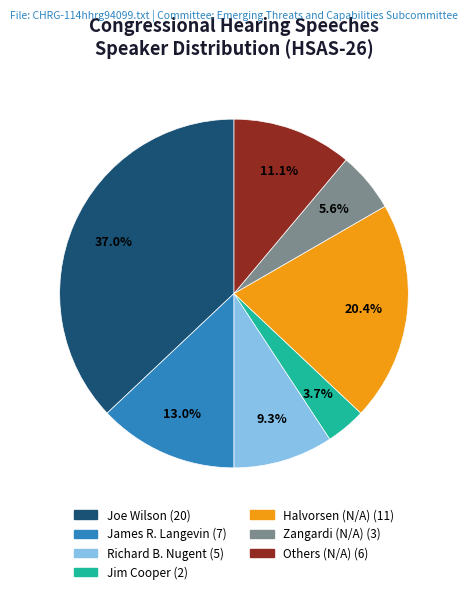

Does any single category account for the majority?

No